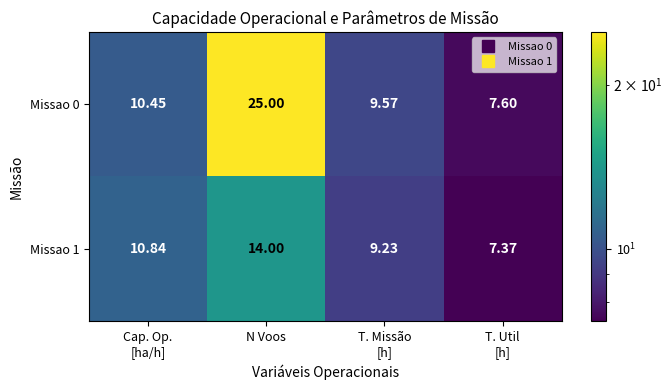

At which category is the sum across all series the highest?

N Voos